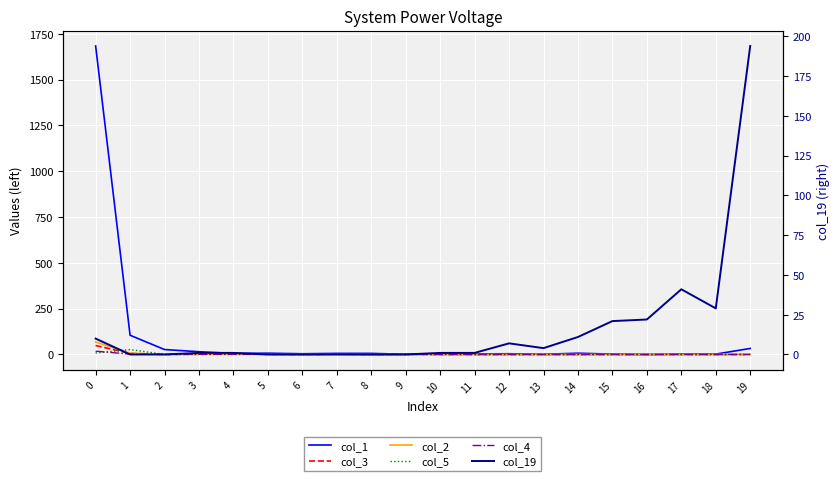

List the labels in order of col_1 value, largest first.

0, 1, 19, 2, 3, 5, 14, 4, 7, 8, 6, 12, 10, 11, 15, 17, 18, 9, 13, 16